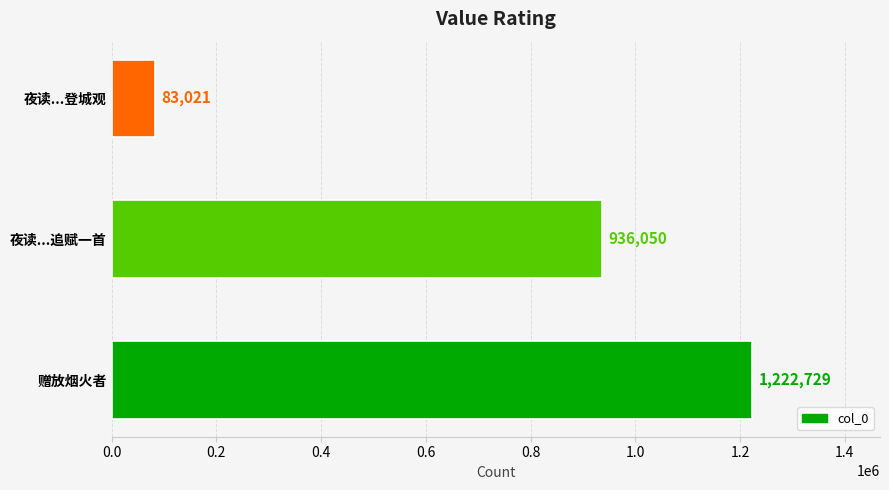

The value at 夜读...登城观 is 138975. True or false?

False